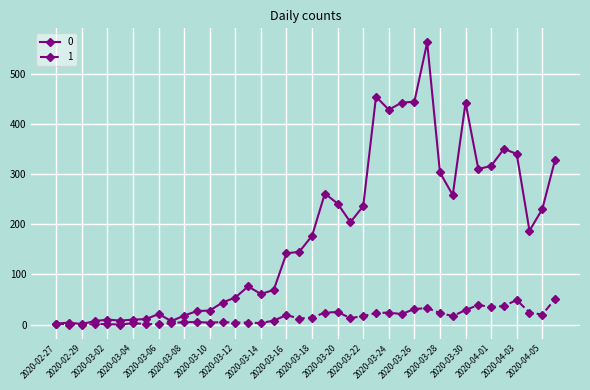

How many lines are shown in the chart?

2